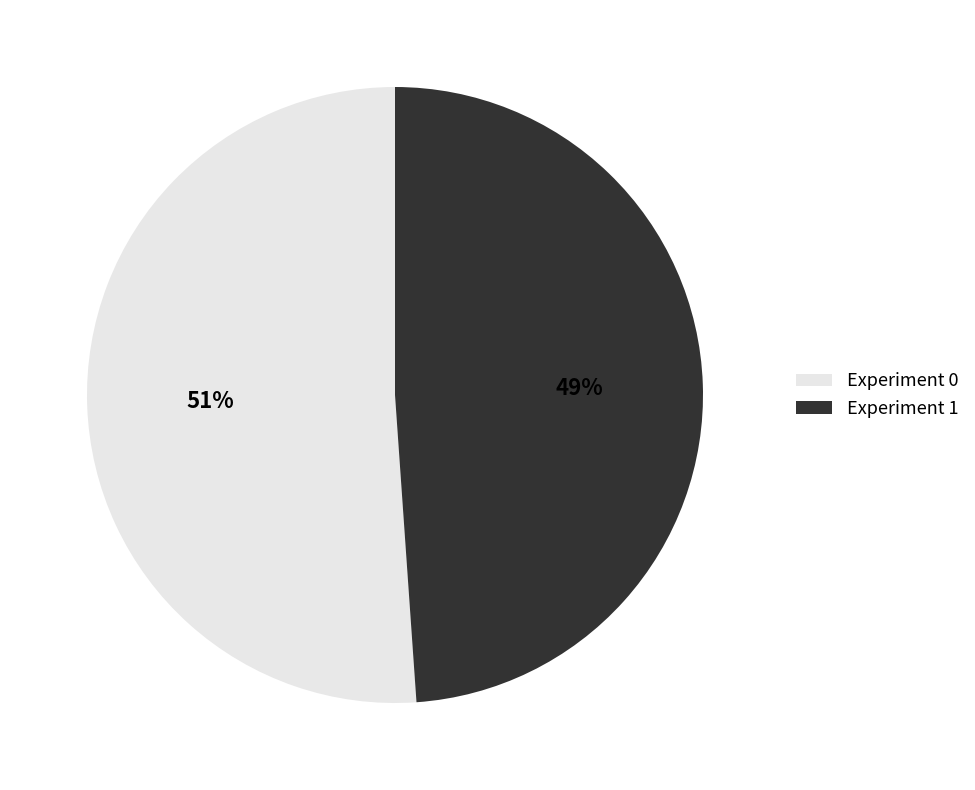

Combined, do Experiment 0 and Experiment 1 account for over 50%?

Yes